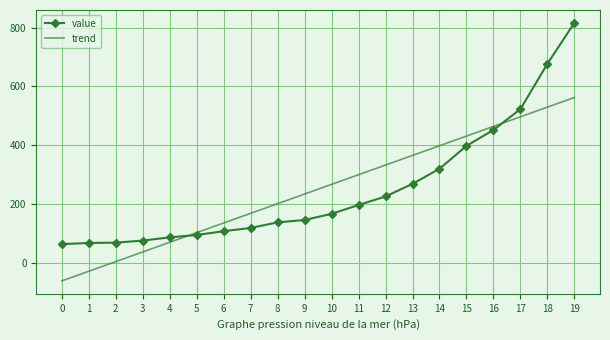

Is the value of value at 12 greater than the value of trend at 8?

Yes